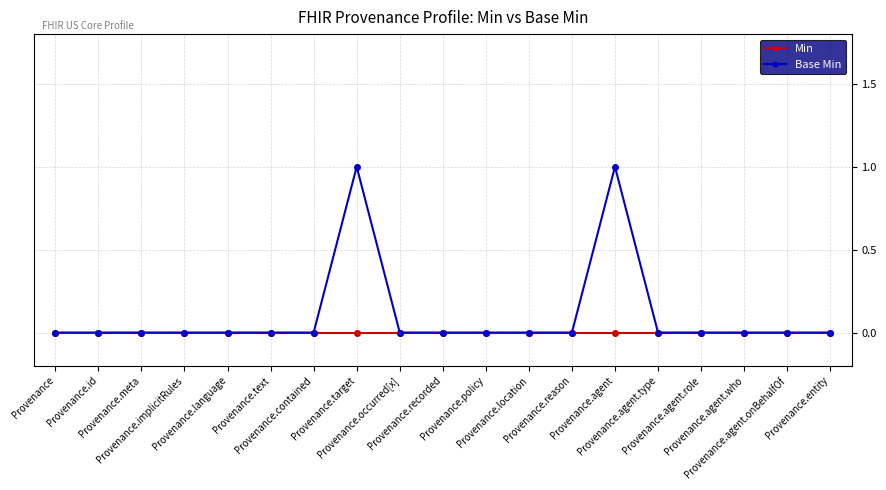

Rank the series by their maximum value, from lowest to highest.

Min, Base Min